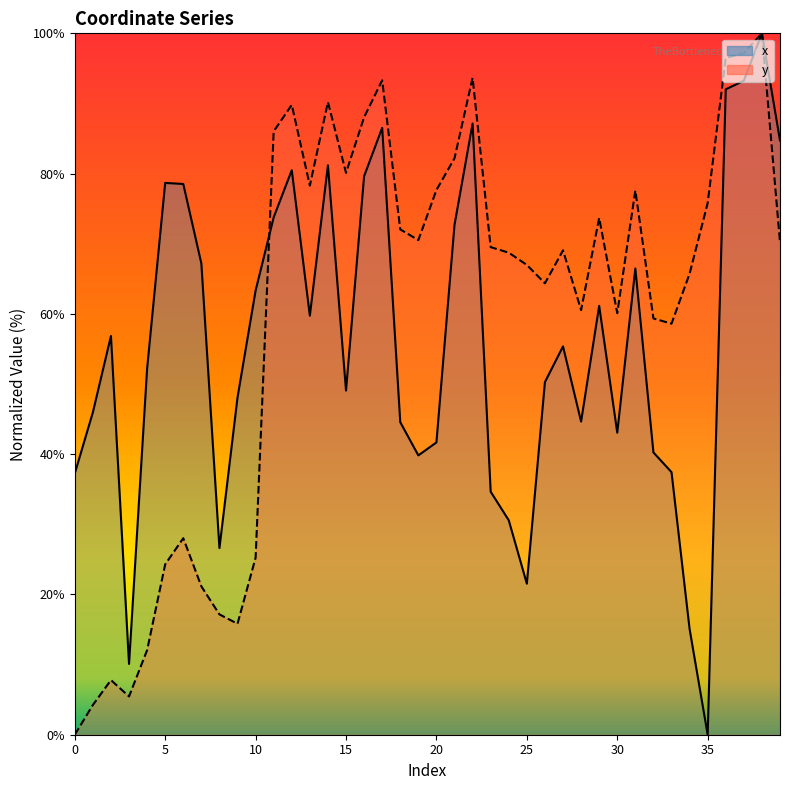

What is the difference between the maximum and minimum values in the x_line series?

100.0